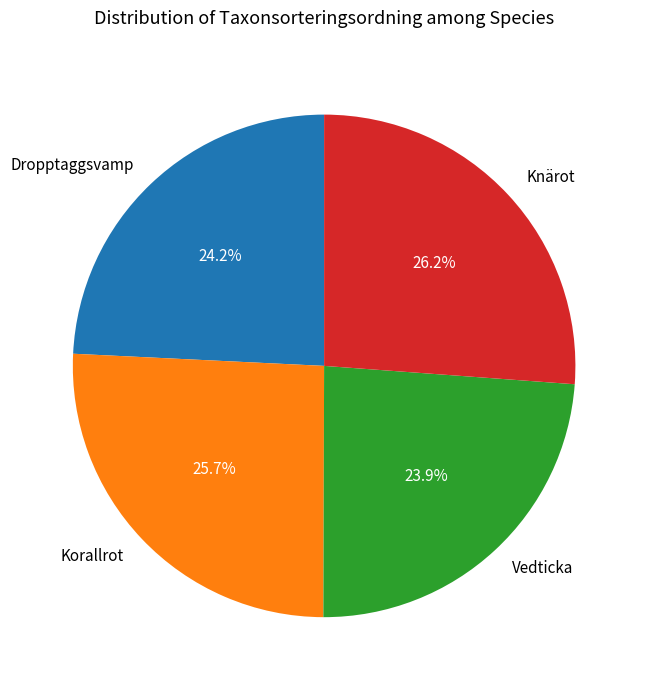

Which has a higher value, Dropptaggsvamp or Korallrot?

Korallrot